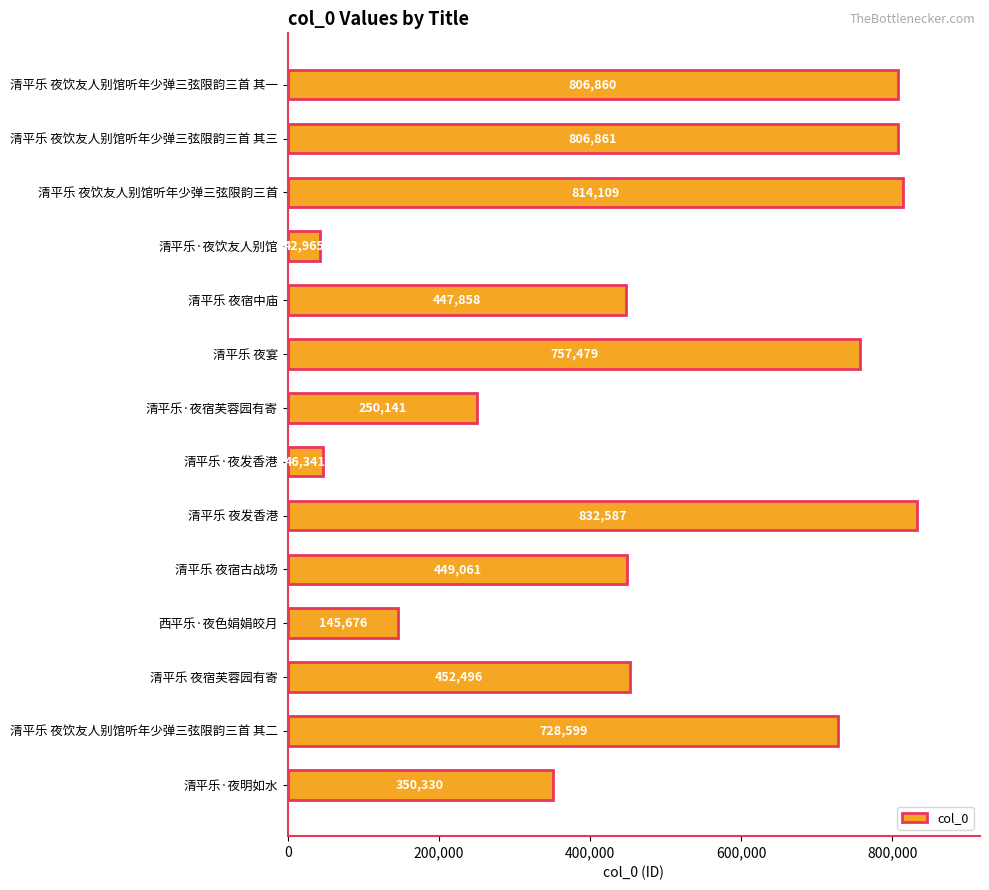

What is the smallest value displayed?

42965